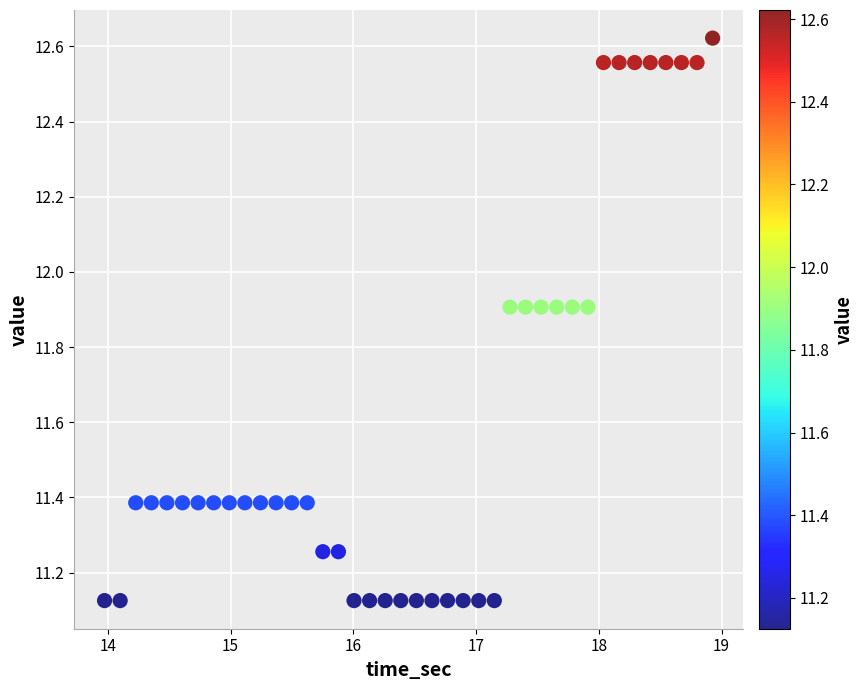

What is the range of X values (max minus min)?

5.0